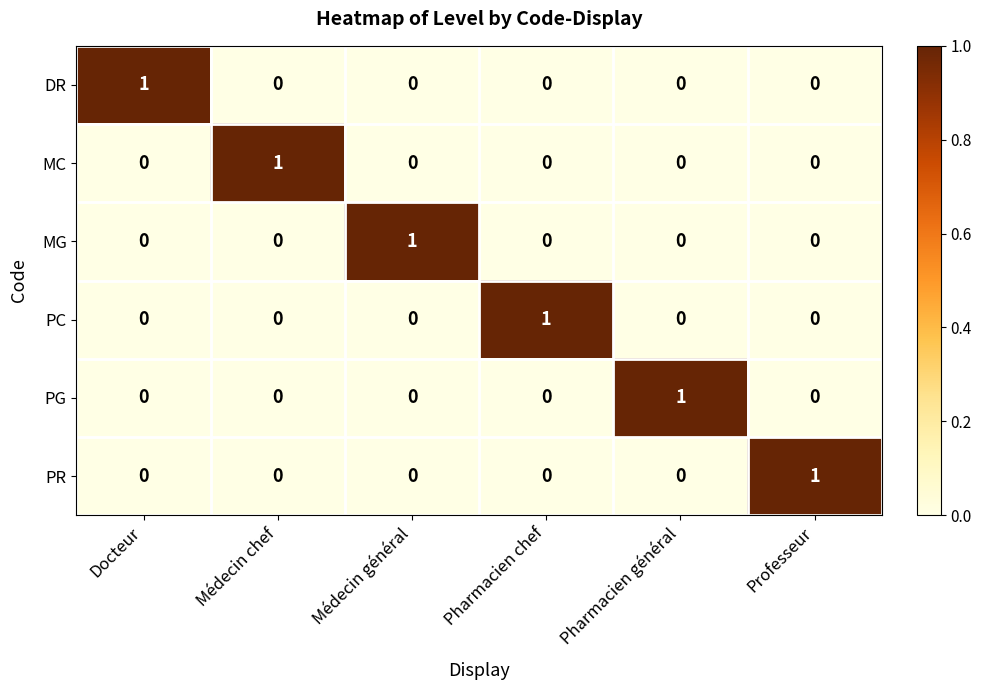

The DR series shows 1 at Professeur. True or false?

False